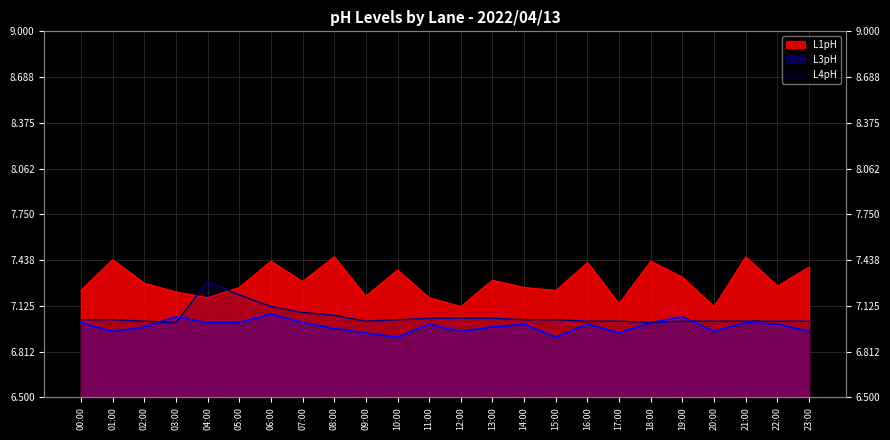

What is the sum of all L4pH values?

169.2